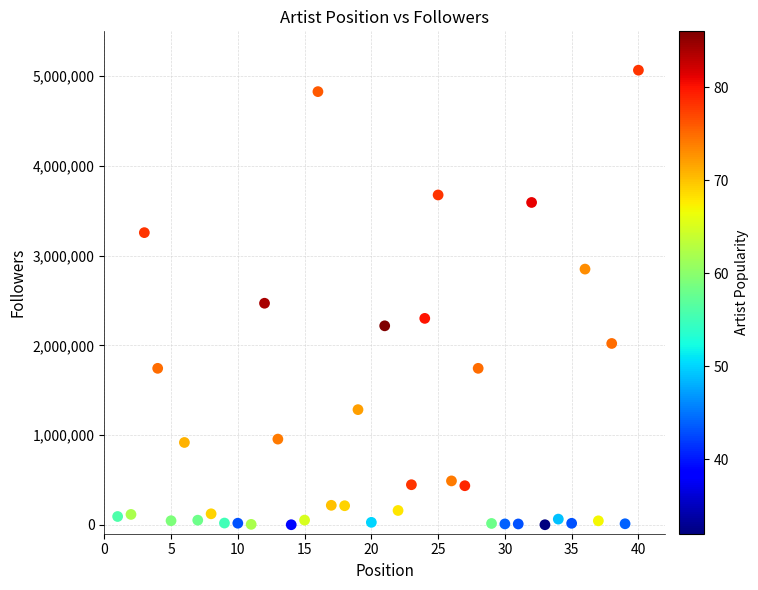

What is the range of X values (max minus min)?

39